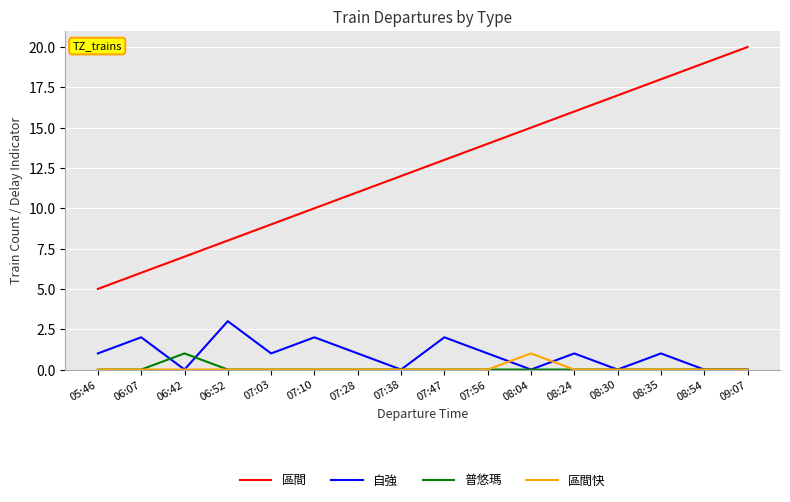

Between 06:42 and 07:10, which series saw the biggest shift?

區間